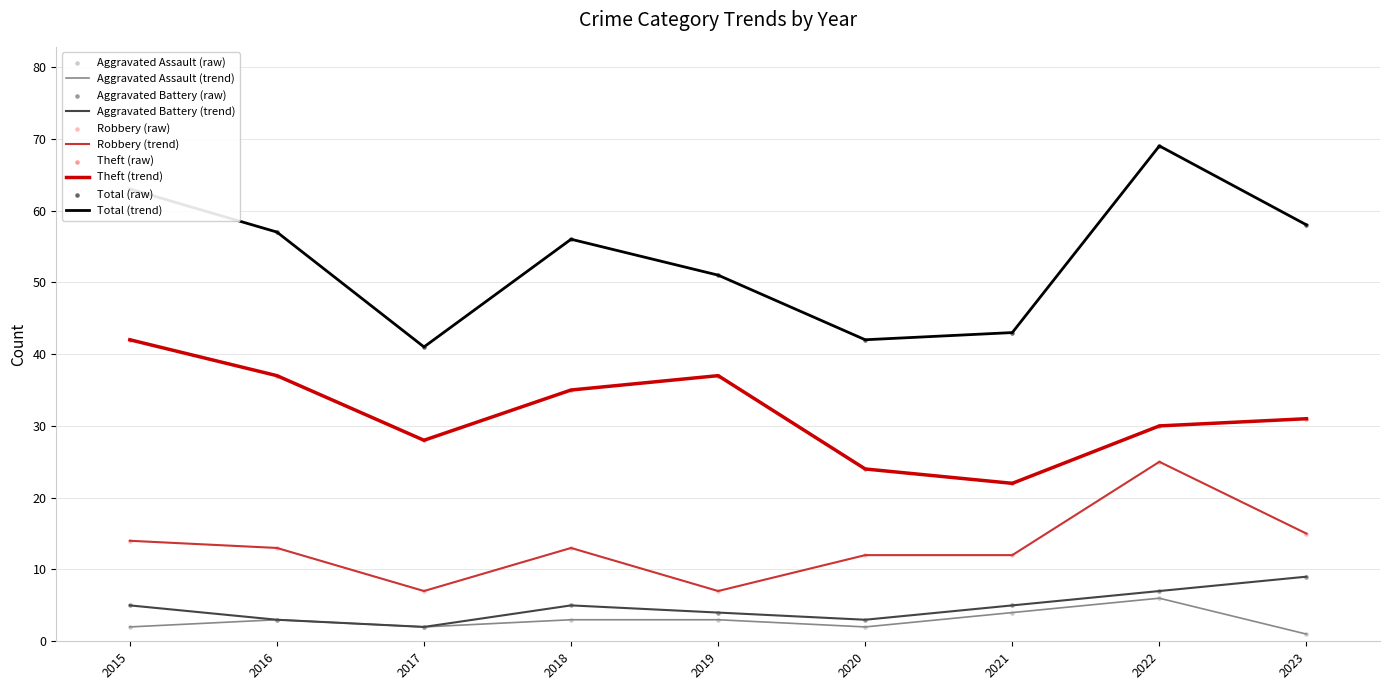

Is the value of Robbery (trend) at 2021 greater than the value of Aggravated Assault (trend) at 2023?

Yes